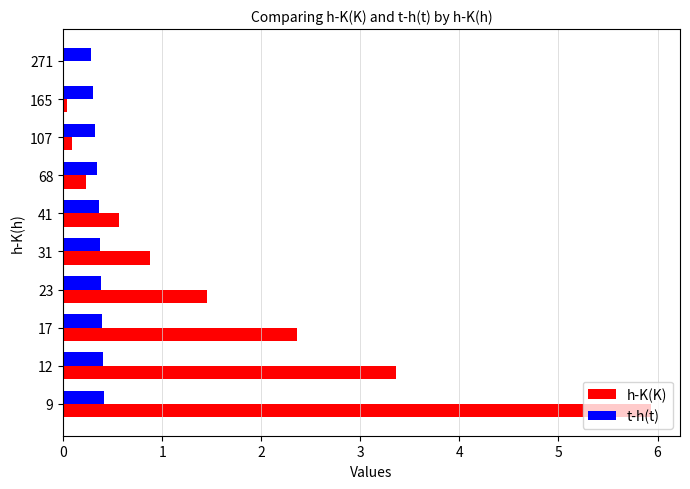

The value of t-h(t) at 9 is 0.4. True or false?

True